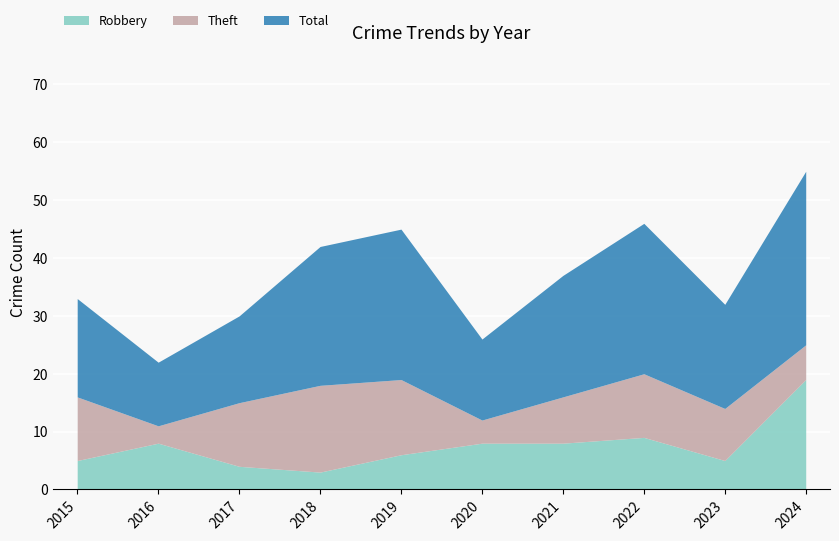

At 2017, list the series in order from smallest to largest.

Robbery, Theft, Total